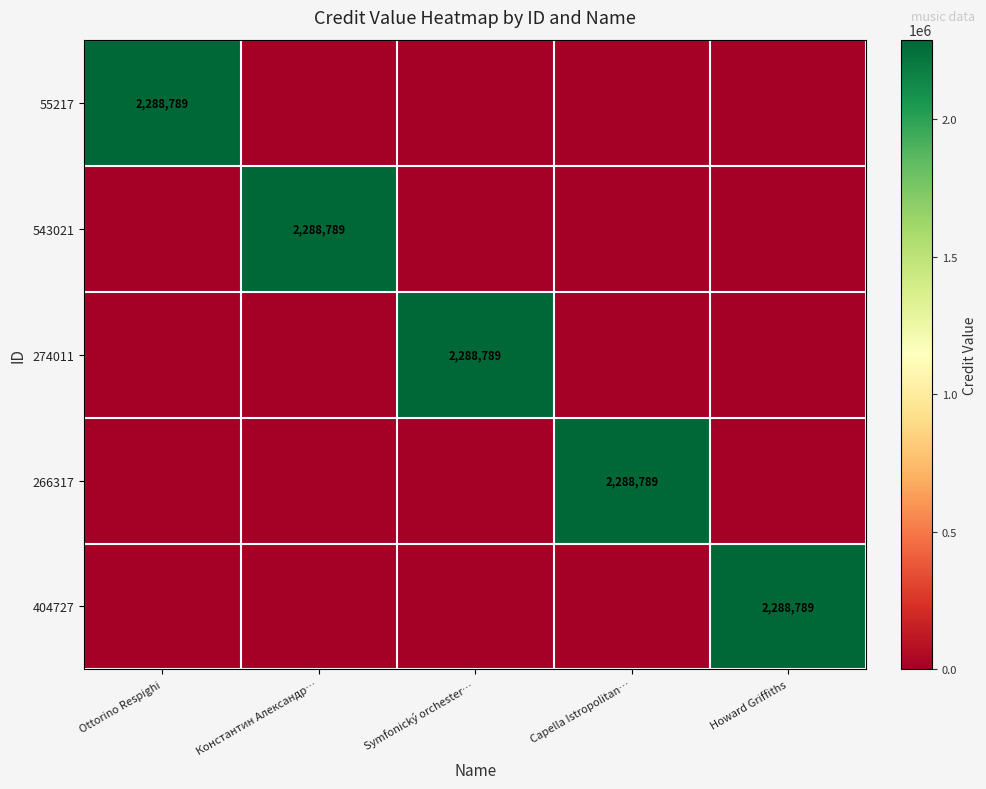

True or false: 55217 has a value of 1383085 at Ottorino Respighi.

False